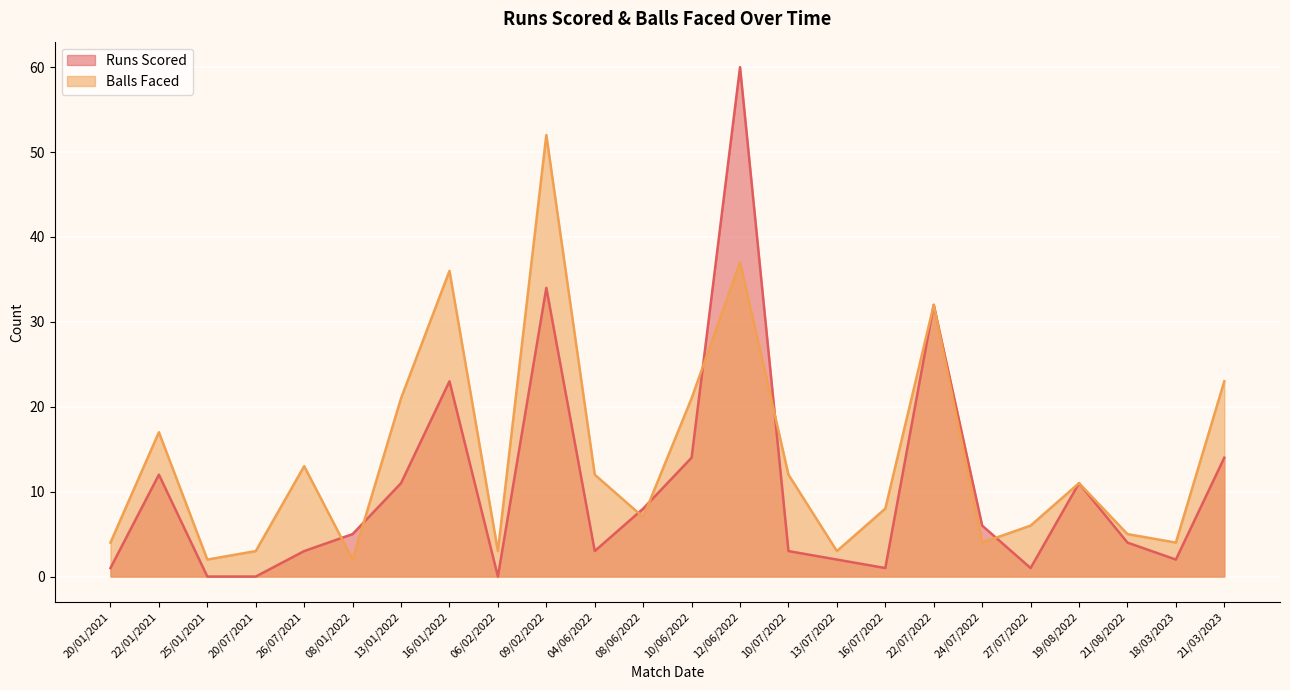

At 10/06/2022, list the series in order from smallest to largest.

Runs Scored, Balls Faced